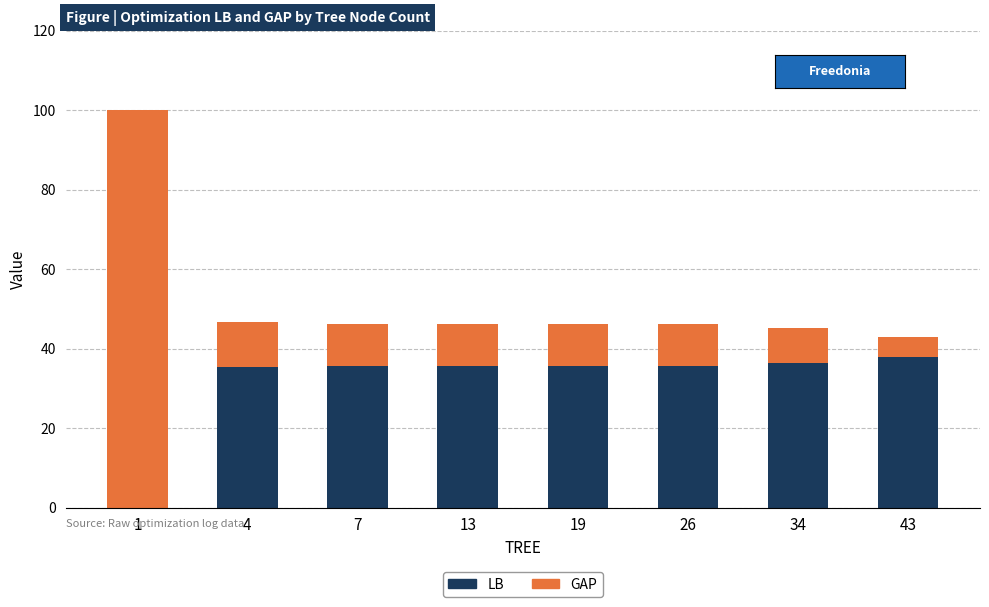

What is the sum of all LB values?

252.5